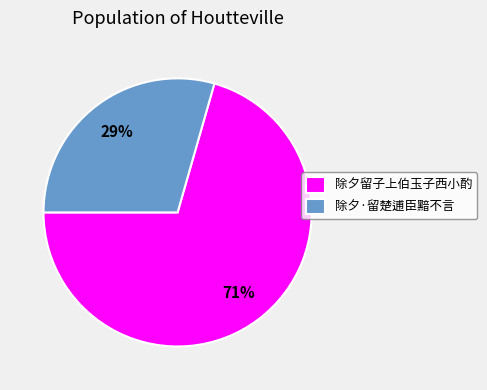

What is the ratio of the value at 除夕·留楚逋臣黯不言 to the value at 除夕留子上伯玉子西小酌?

0.4